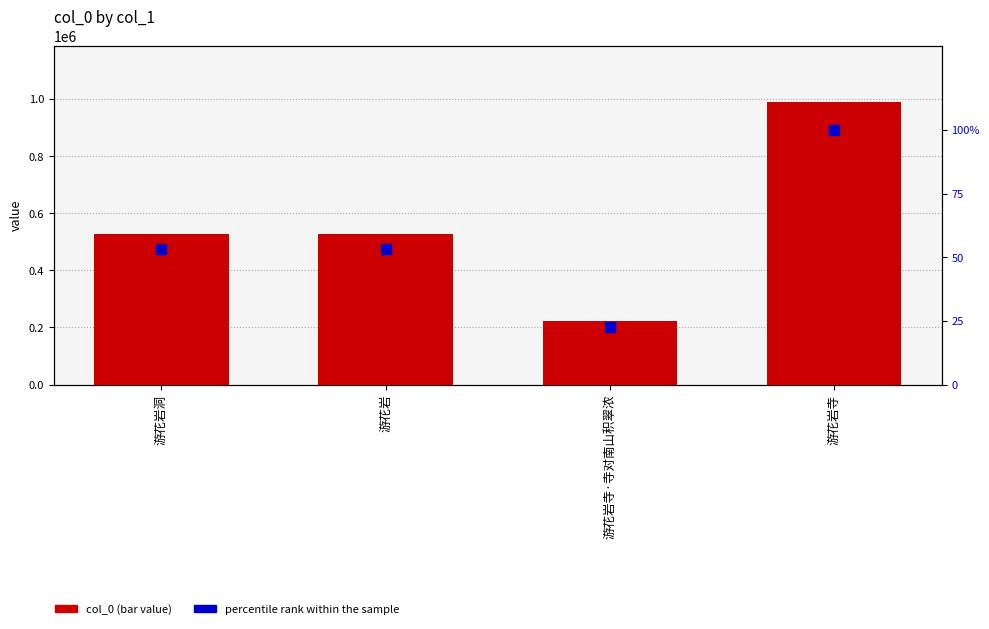

What are all the series names shown in the legend?

col_0, percentile rank within the sample